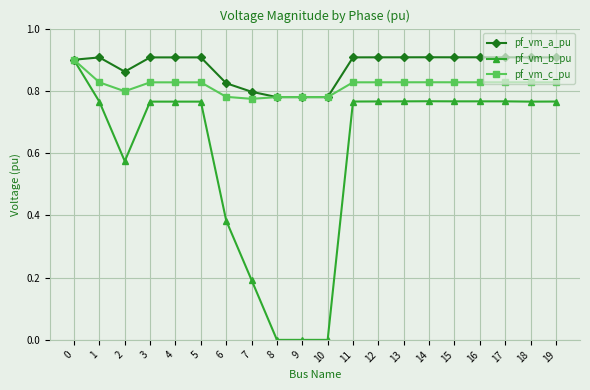

True or false: pf_vm_b_pu has more than 1 interior local peaks.

True